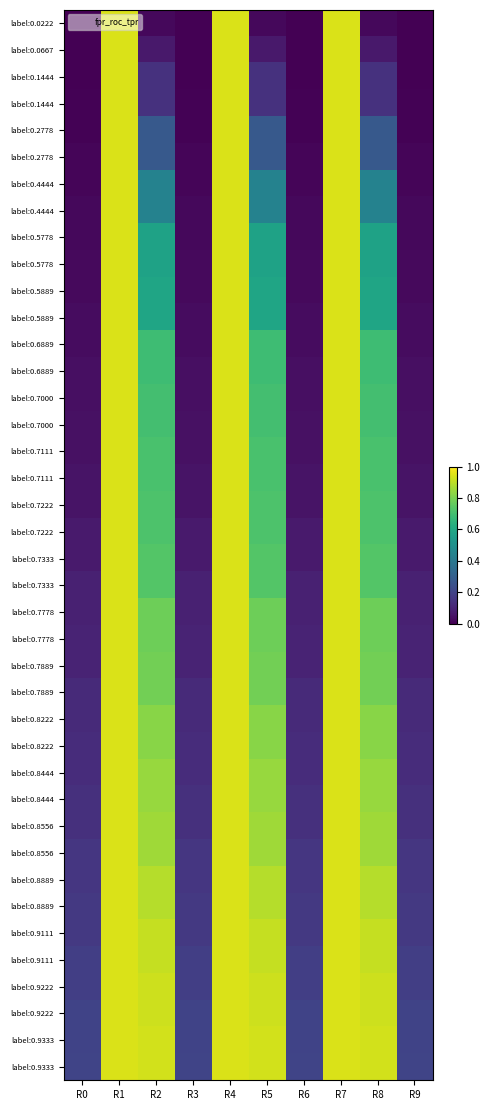

At which category is the sum across all series the highest?

R1